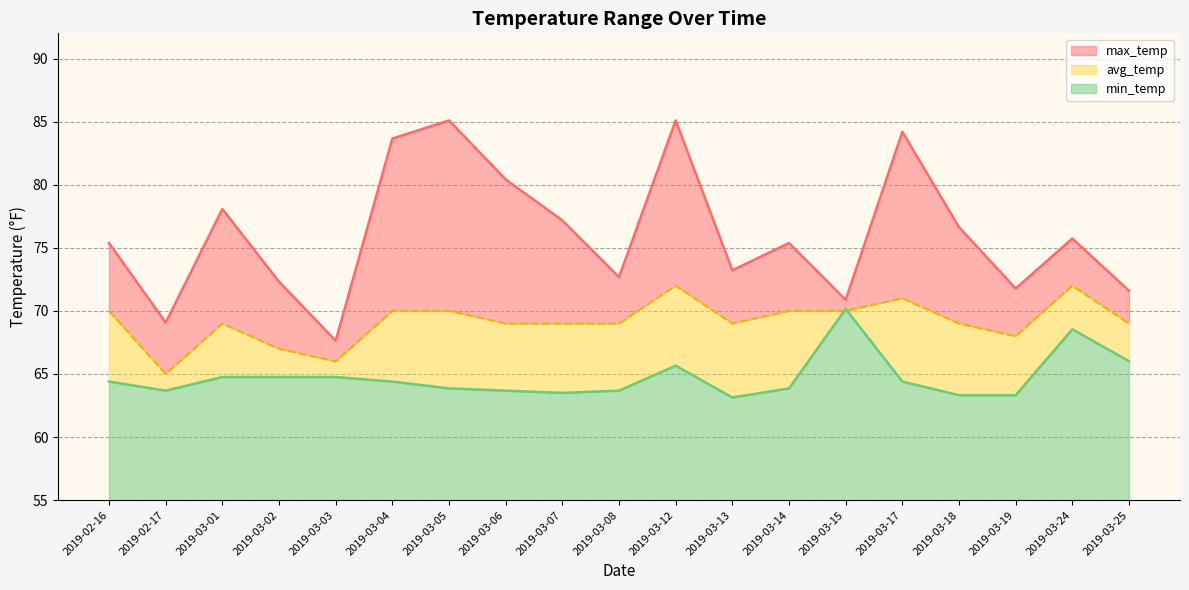

Which series ends up on top after the final intersection of min_temp and avg_temp?

avg_temp